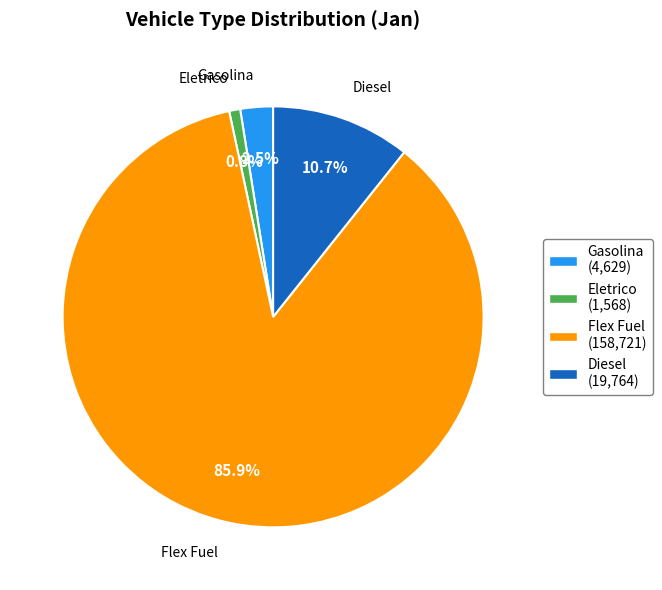

True or false: Eletrico accounts for 11% of the total.

False